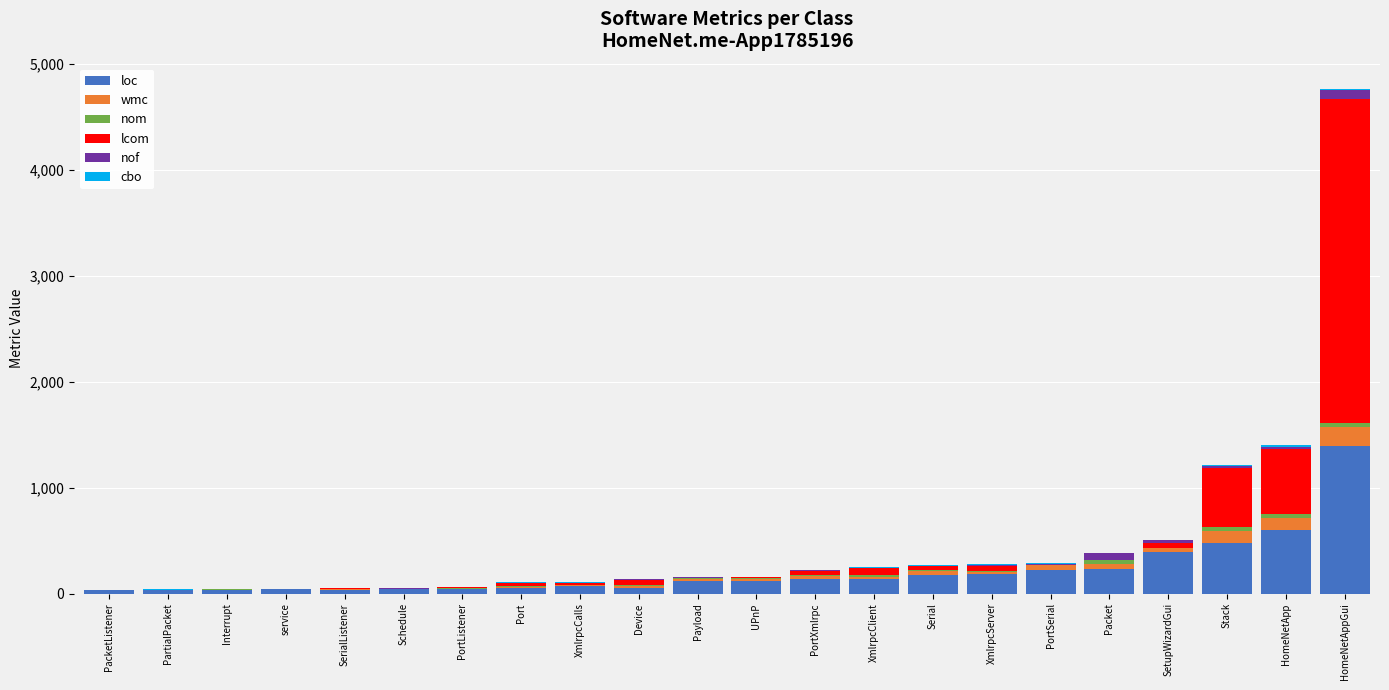

At which category is the sum across all series the highest?

HomeNetAppGui